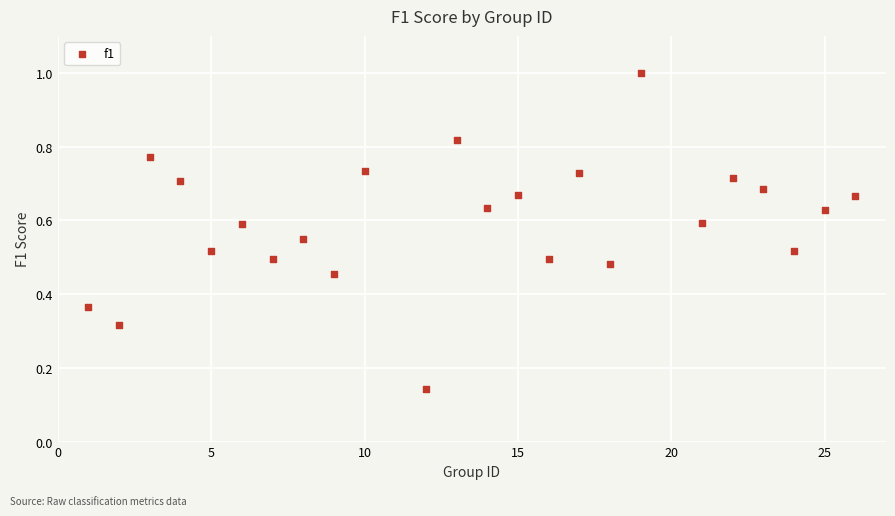

What is the range of Y values (max minus min)?

0.9